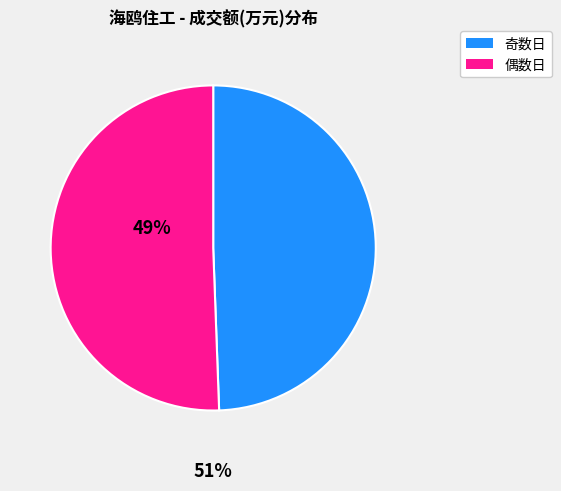

Is there any slice that represents more than half of the pie?

Yes